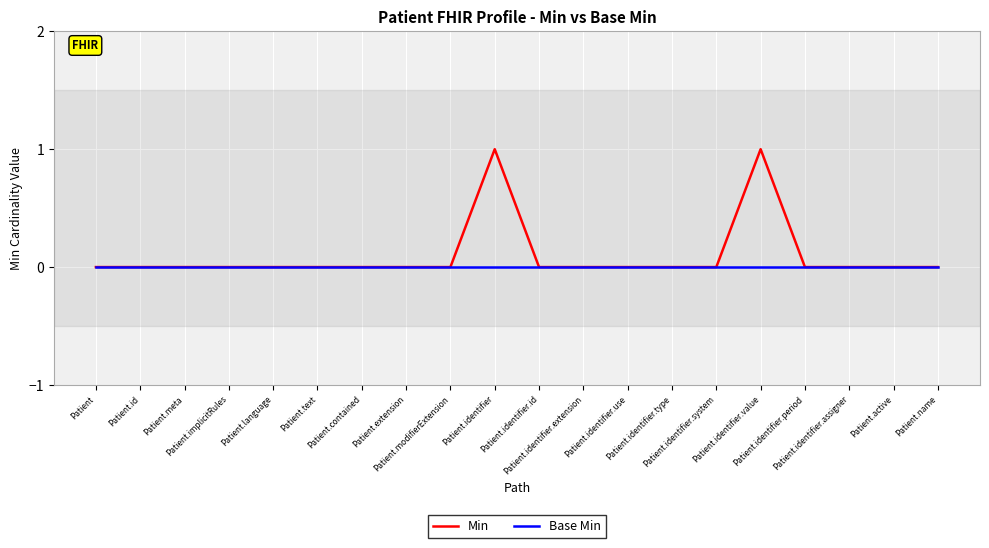

How many lines are shown in the chart?

2